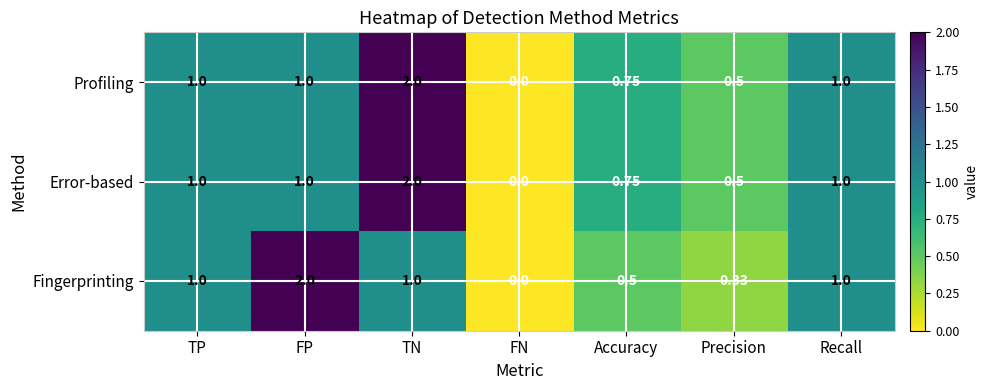

At which category is the sum across all series the highest?

TN